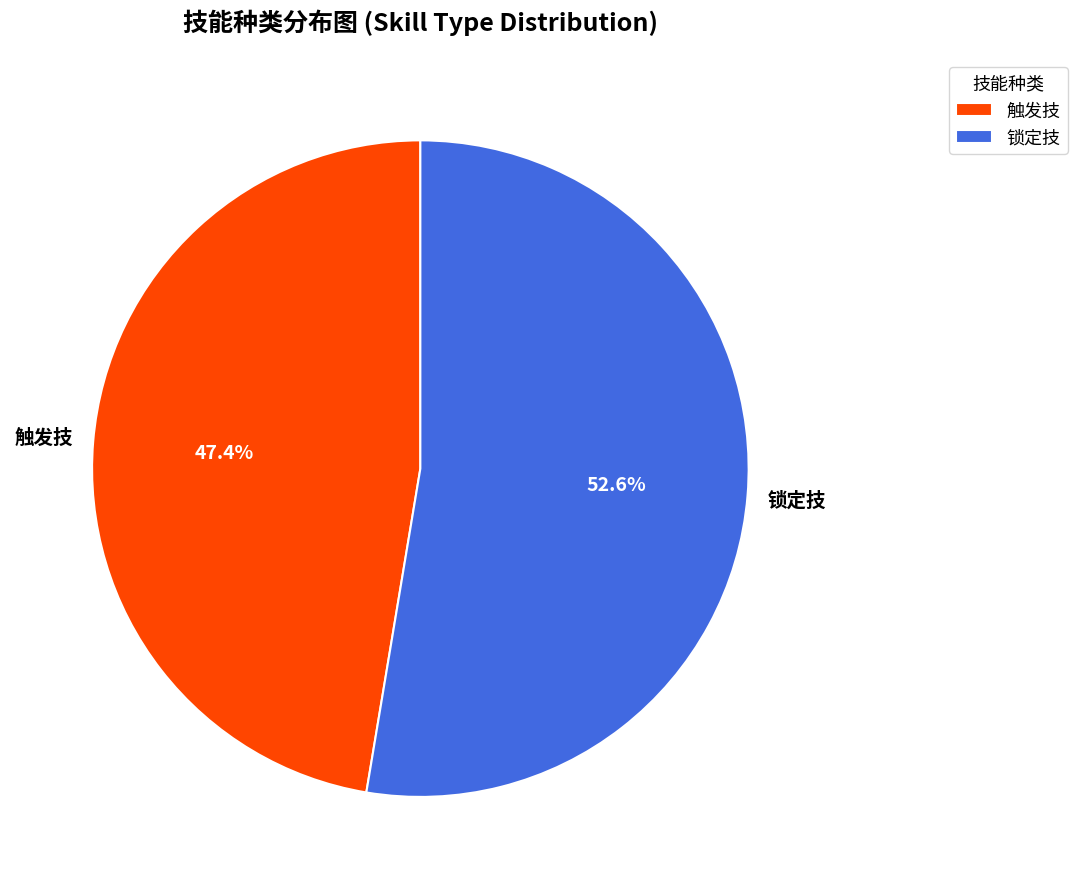

Which has a higher value, 触发技 or 锁定技?

锁定技